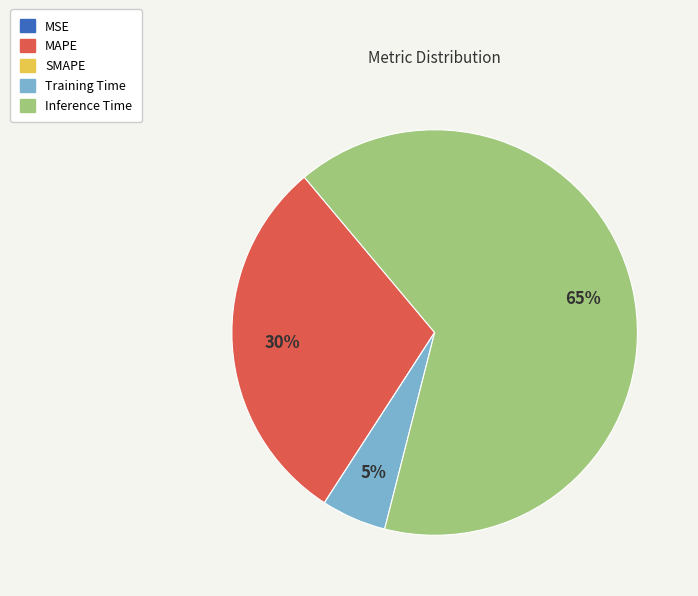

To the nearest percent, what is the difference between the largest and smallest slice percentages?

65%